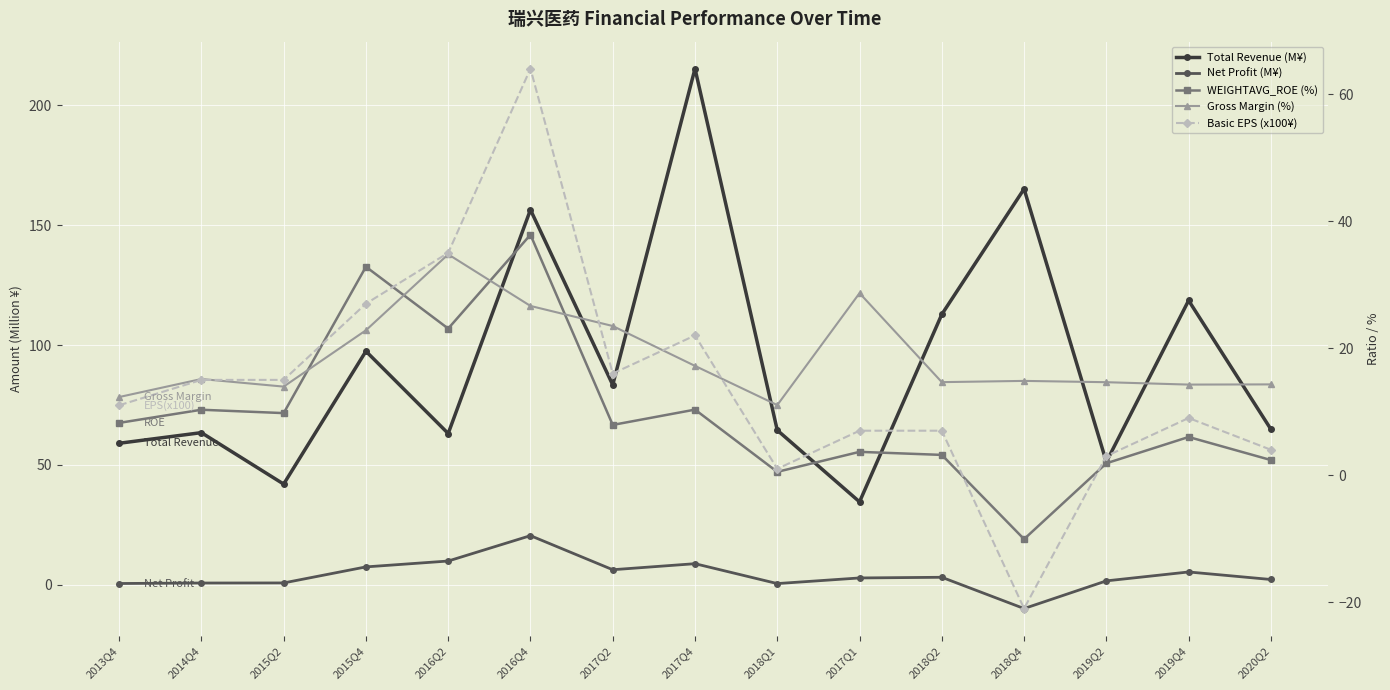

What are all the series names shown in the legend?

Total Revenue (M¥), Net Profit (M¥), WEIGHTAVG_ROE (%), Gross Margin (%), Basic EPS (x100¥)